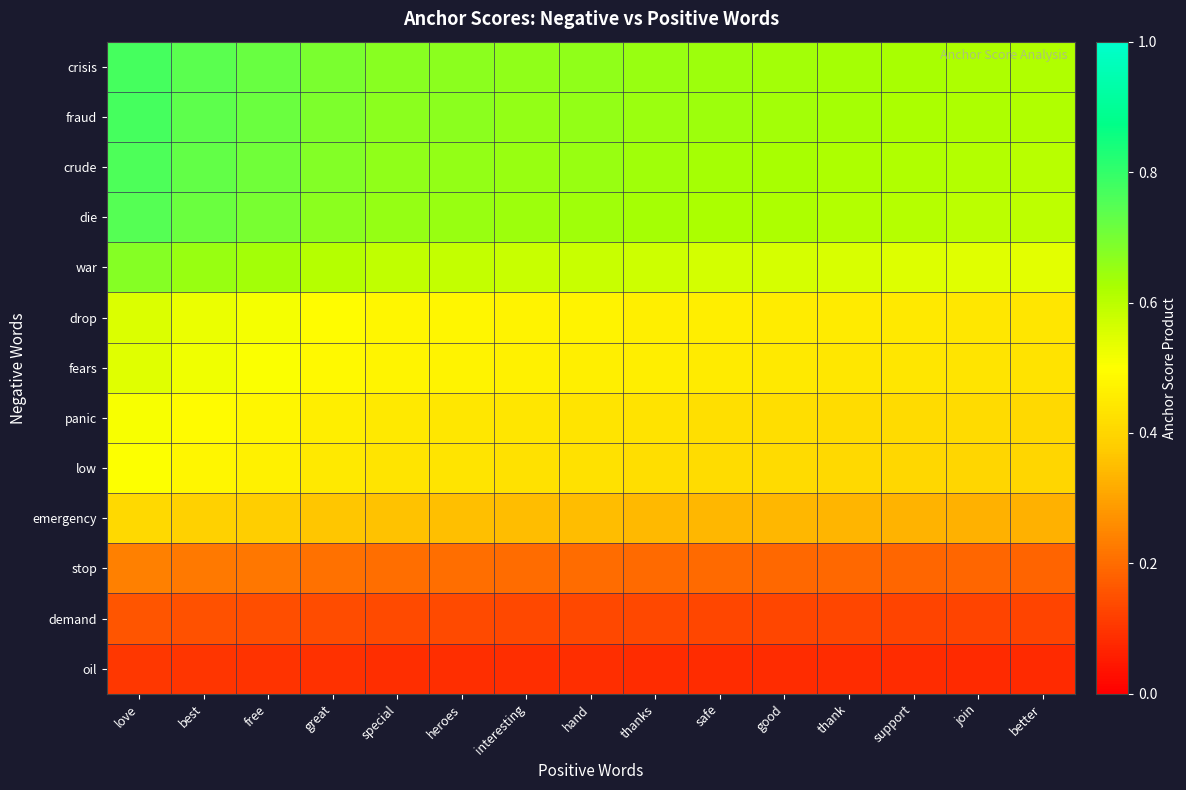

Which series has the widest spread of values?

crisis